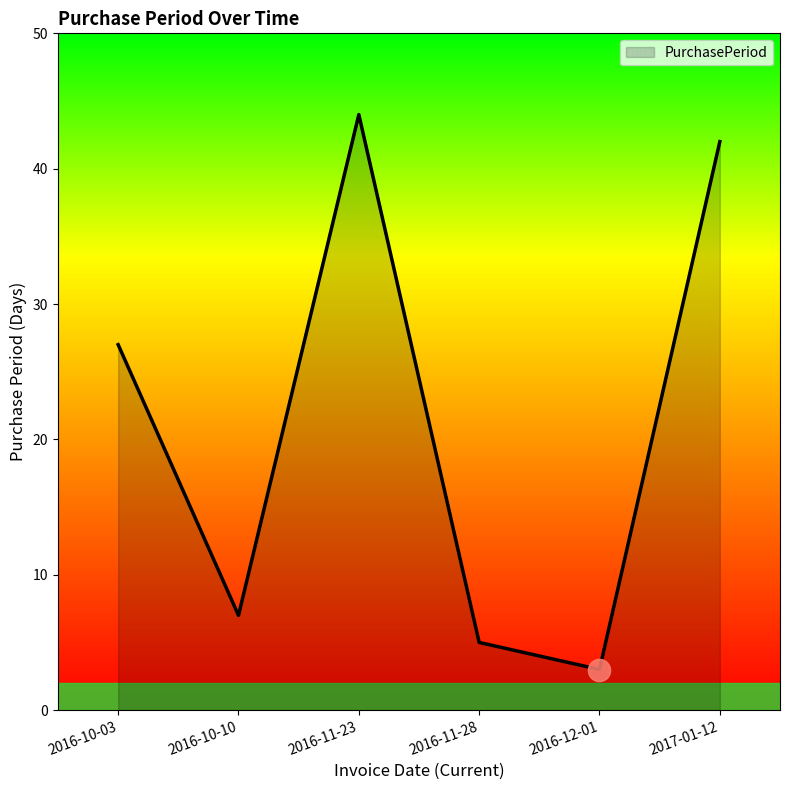

Between 2017-01-12 and 2016-10-03, which is larger?

2017-01-12